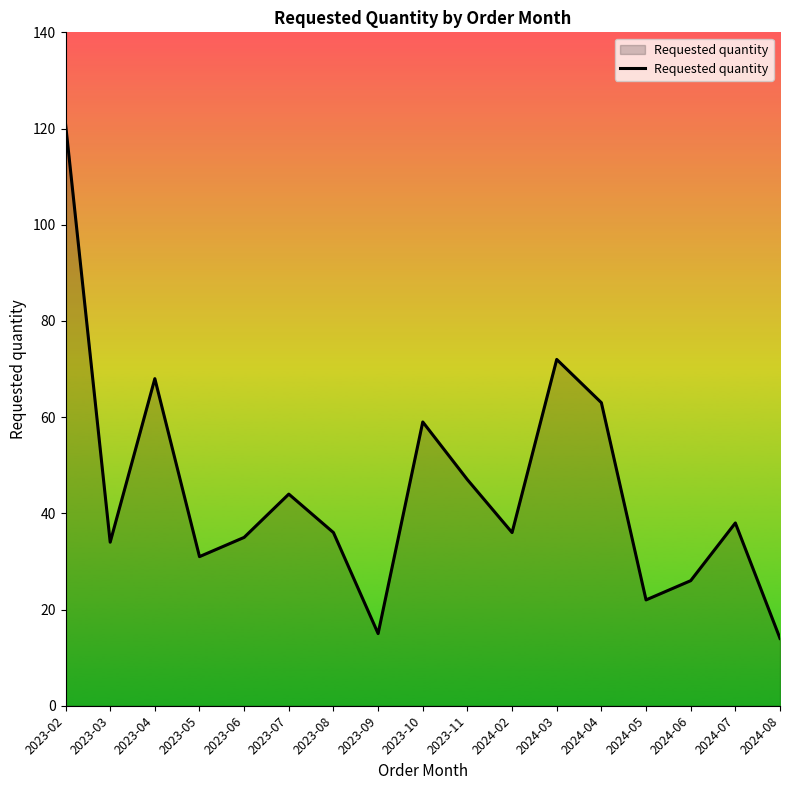

At which category does the chart reach its peak across all series?

2023-02